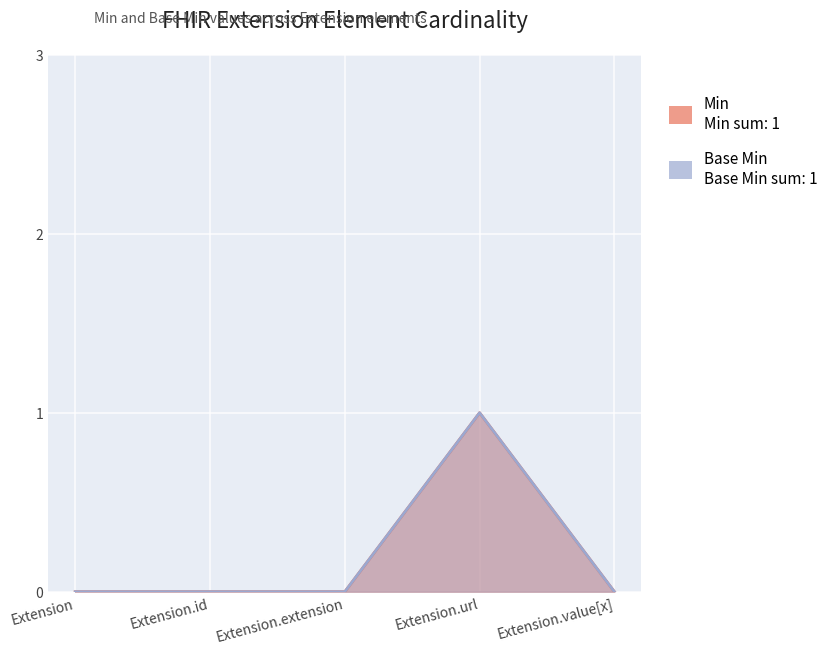

At which category does Base Min reach its first local peak?

Extension.url